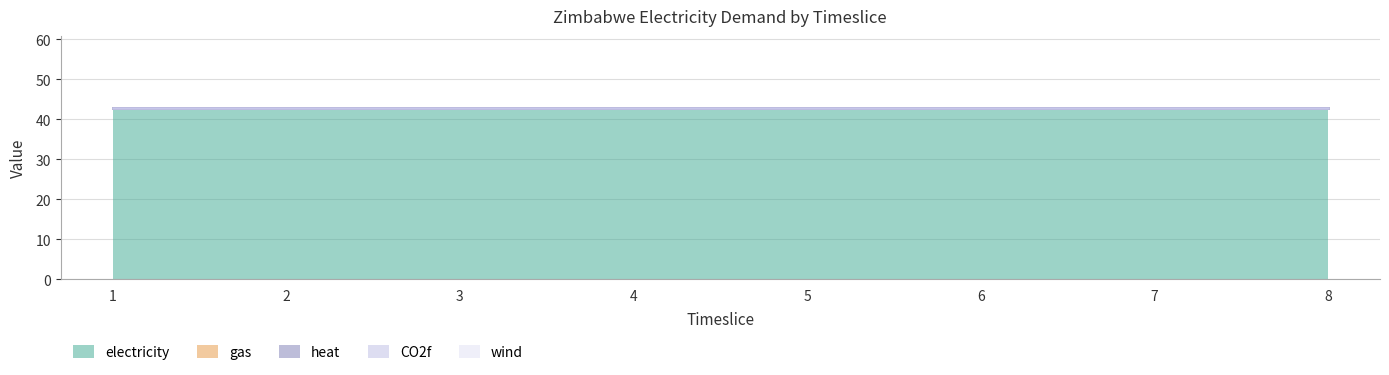

Reading left to right, transcribe all the data shown in this chart.

electricity: 1=42.7	2=42.7	3=42.7	4=42.7	5=42.7	6=42.7	7=42.7	8=42.7
gas: 1=0.0	2=0.0	3=0.0	4=0.0	5=0.0	6=0.0	7=0.0	8=0.0
heat: 1=0.0	2=0.0	3=0.0	4=0.0	5=0.0	6=0.0	7=0.0	8=0.0
CO2f: 1=0.0	2=0.0	3=0.0	4=0.0	5=0.0	6=0.0	7=0.0	8=0.0
wind: 1=0.0	2=0.0	3=0.0	4=0.0	5=0.0	6=0.0	7=0.0	8=0.0